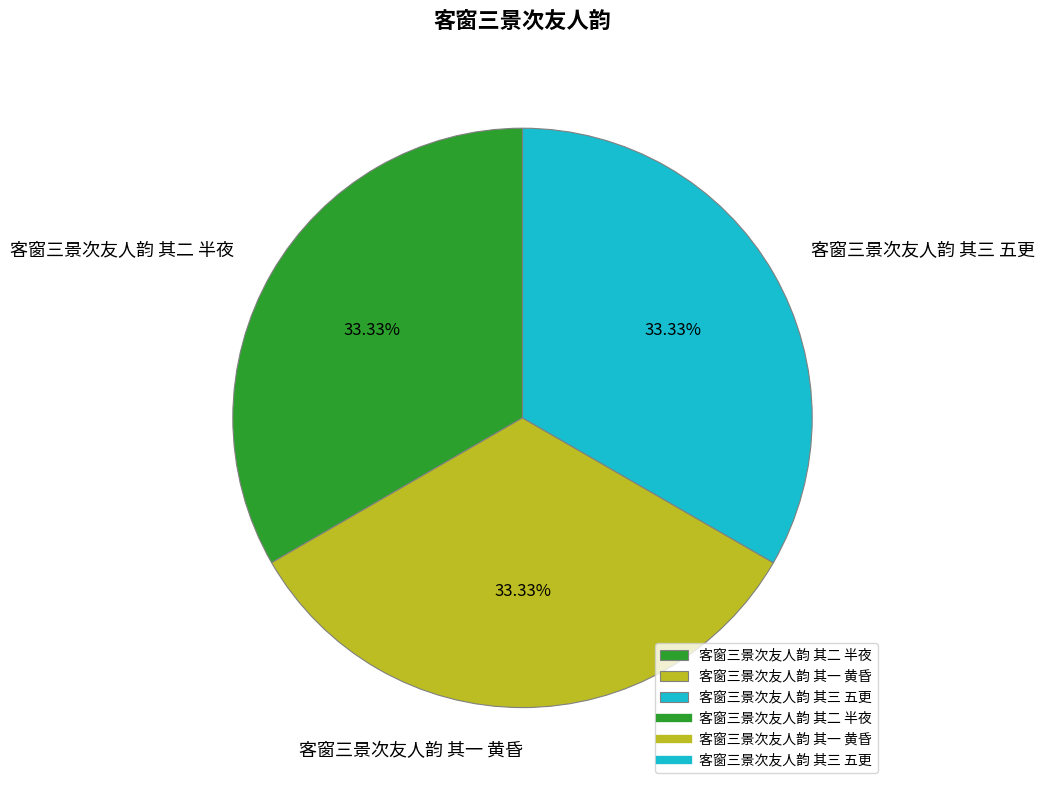

Is there any slice that represents more than half of the pie?

No